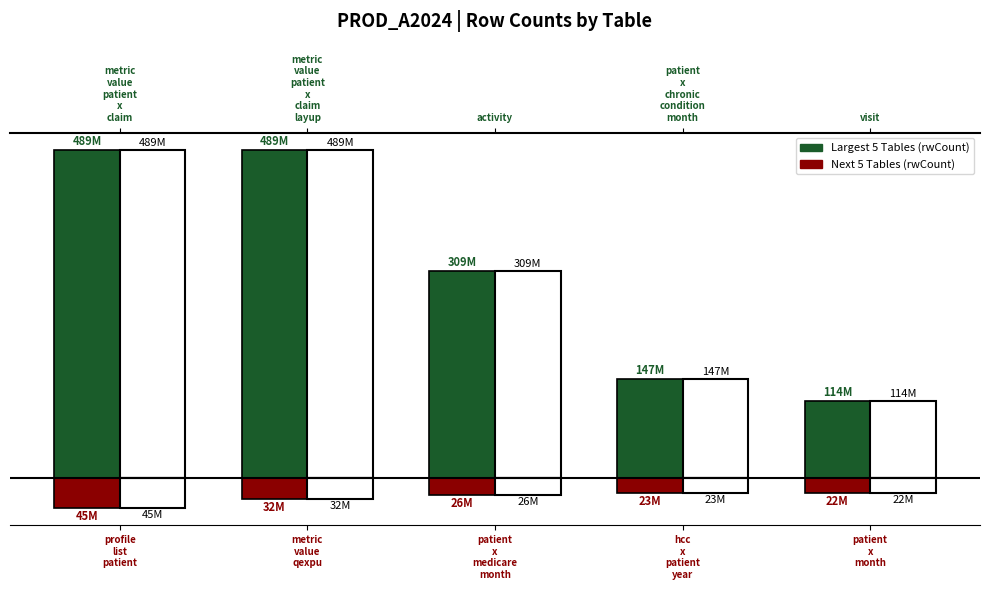

At how many categories does at least one series exceed 404?

2